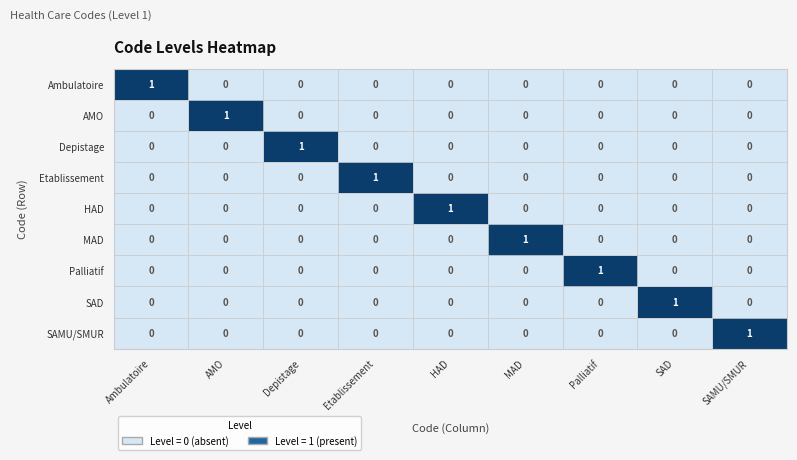

True or false: SAMU/SMUR has a value of 2 at SAMU/SMUR.

False